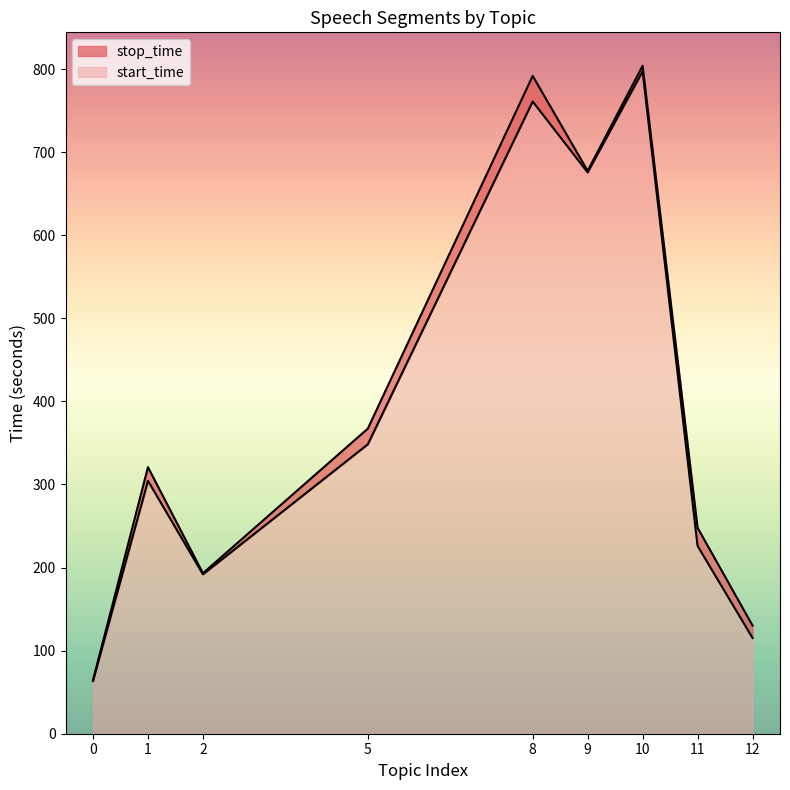

What is the average value of the start_time series?

387.0